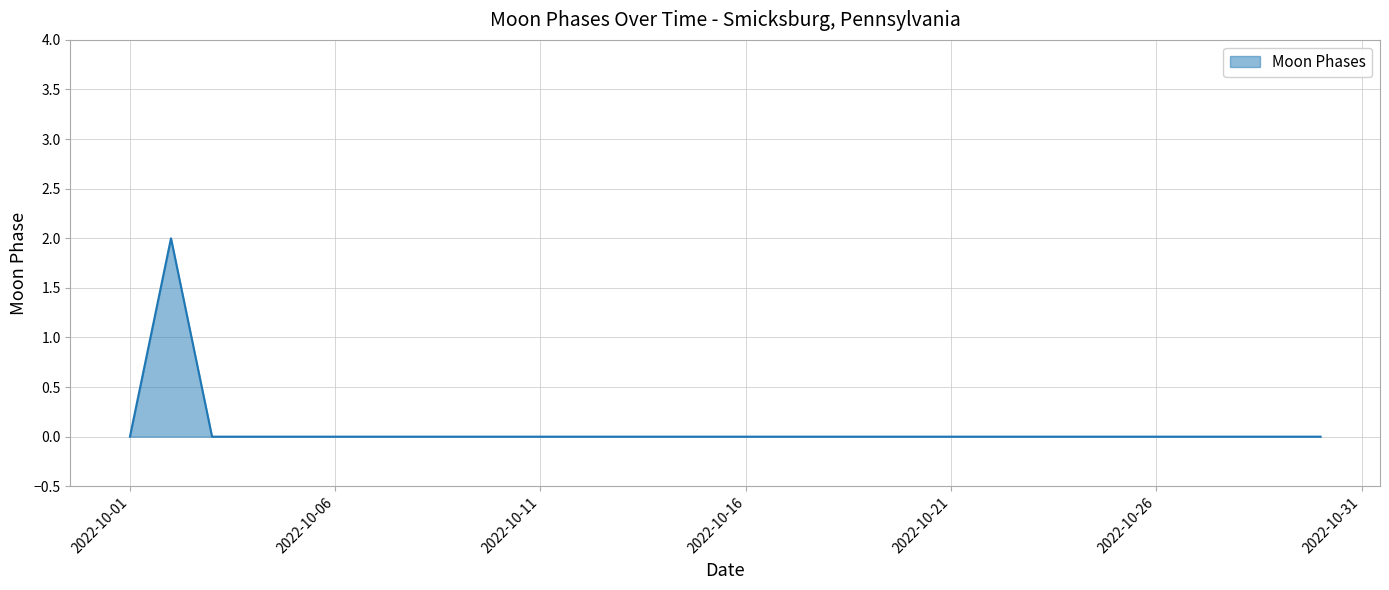

How many lines are shown in the chart?

1